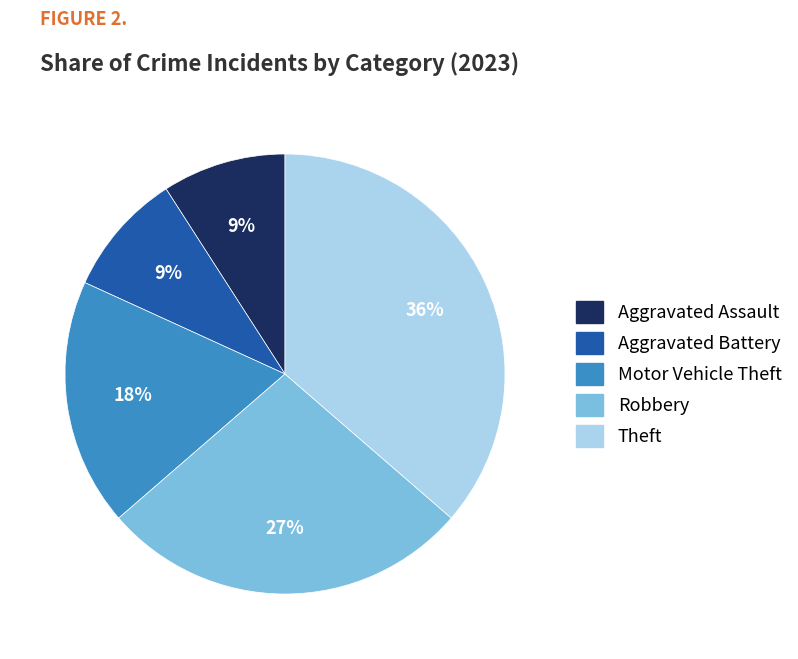

Combined, do Theft and Motor Vehicle Theft account for over 50%?

Yes